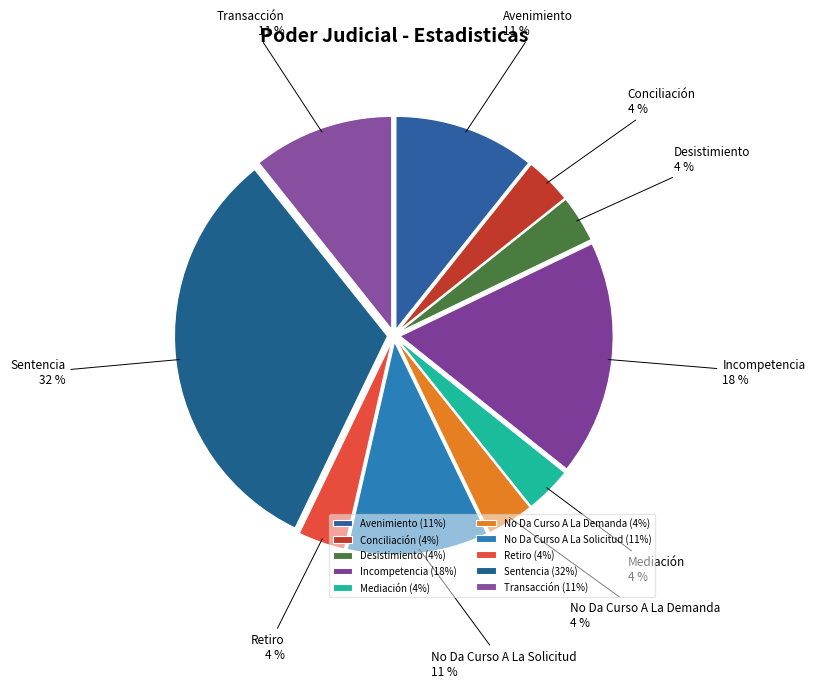

Approximately how many times larger is the value at No Da Curso A La Solicitud compared to Transacción?

1.0